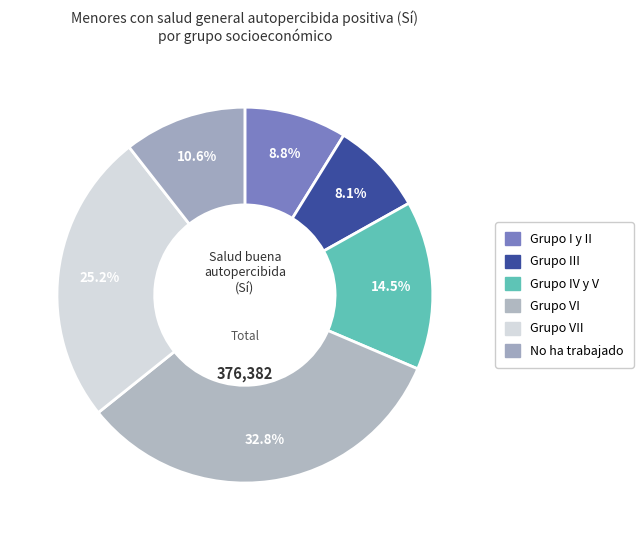

What is the ratio of the value at Grupo III to the value at Grupo I y II?

0.9